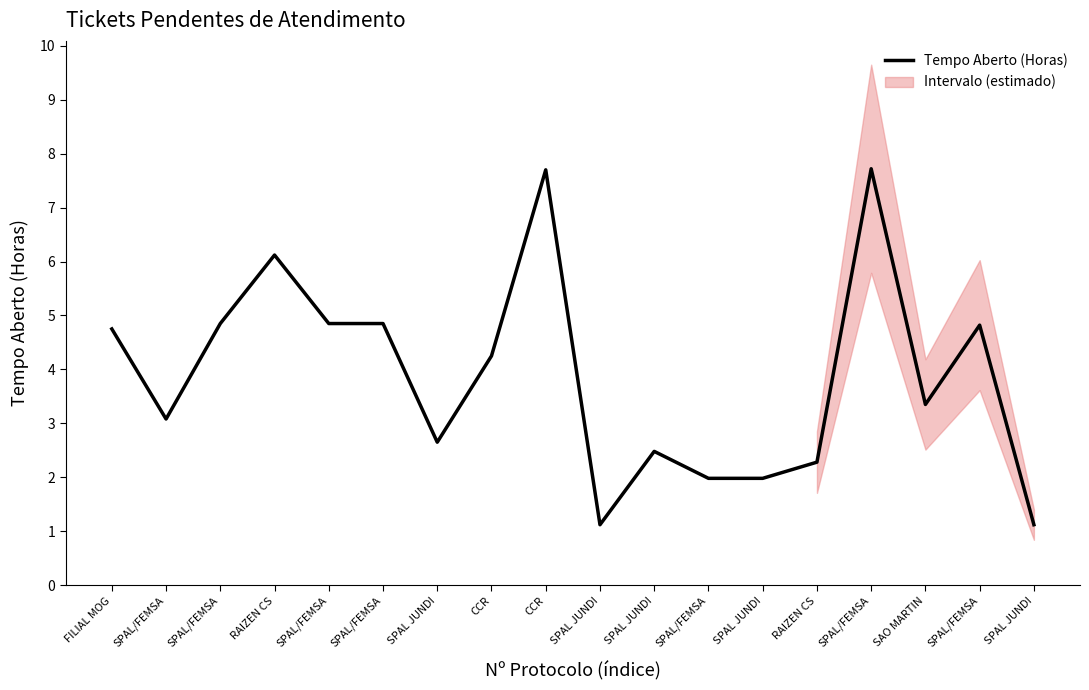

What is the minimum value shown in the chart?

1.1